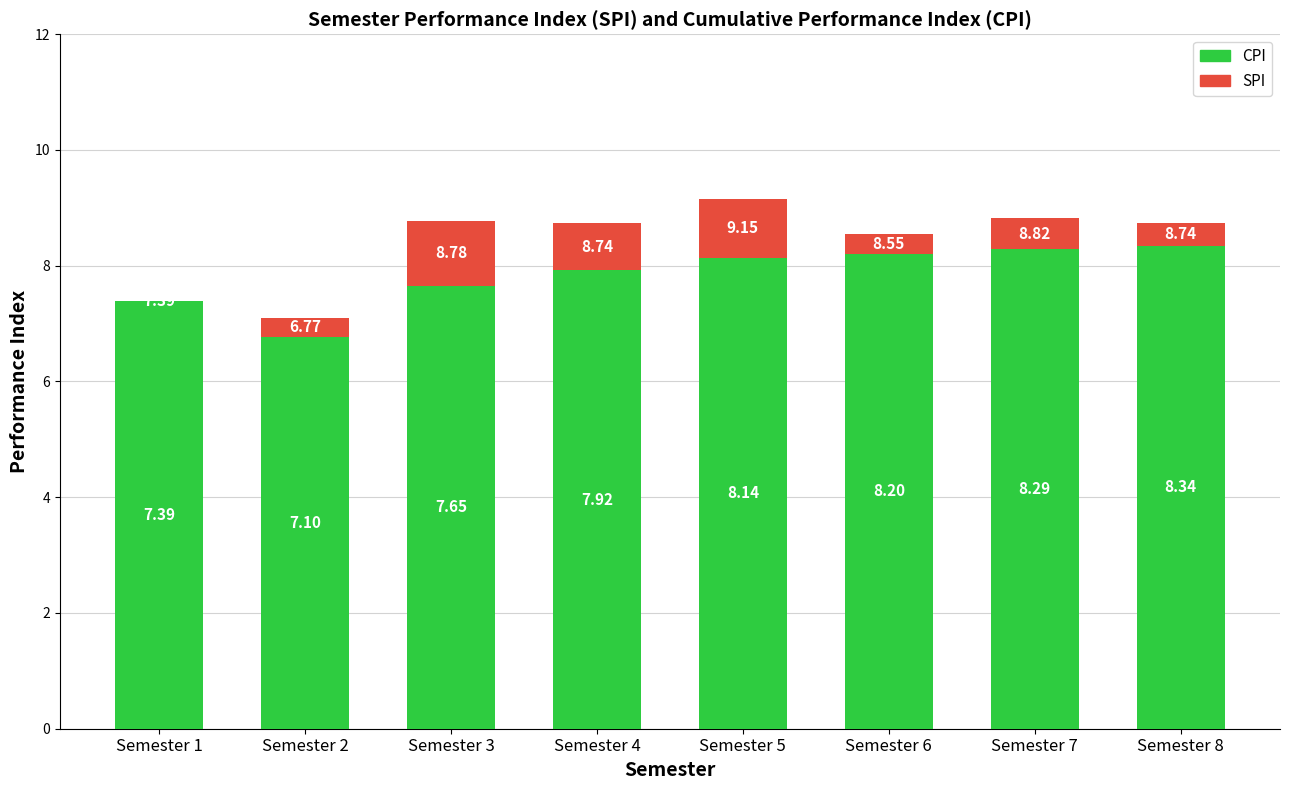

What is the difference between the CPI values at Semester 7 and Semester 6?

0.1